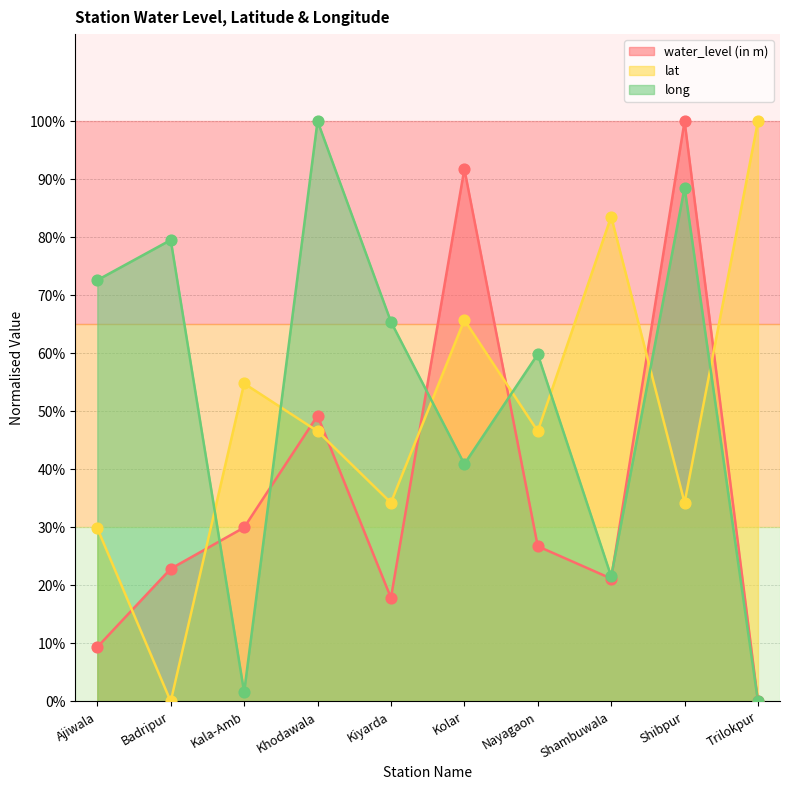

At which category is the sum across all series the highest?

Shibpur